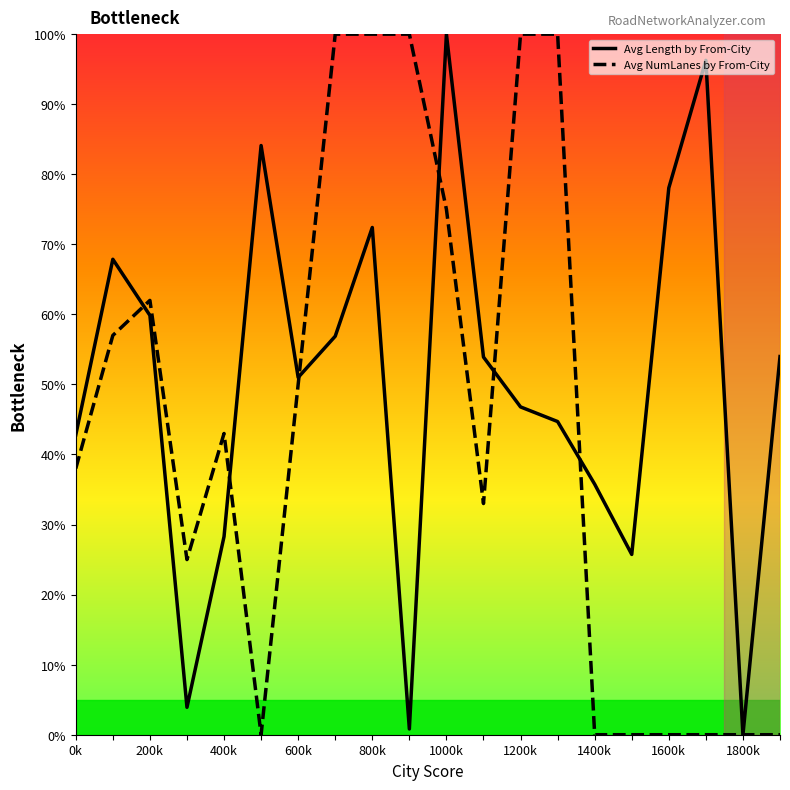

What is the maximum value shown in the chart?

100.0